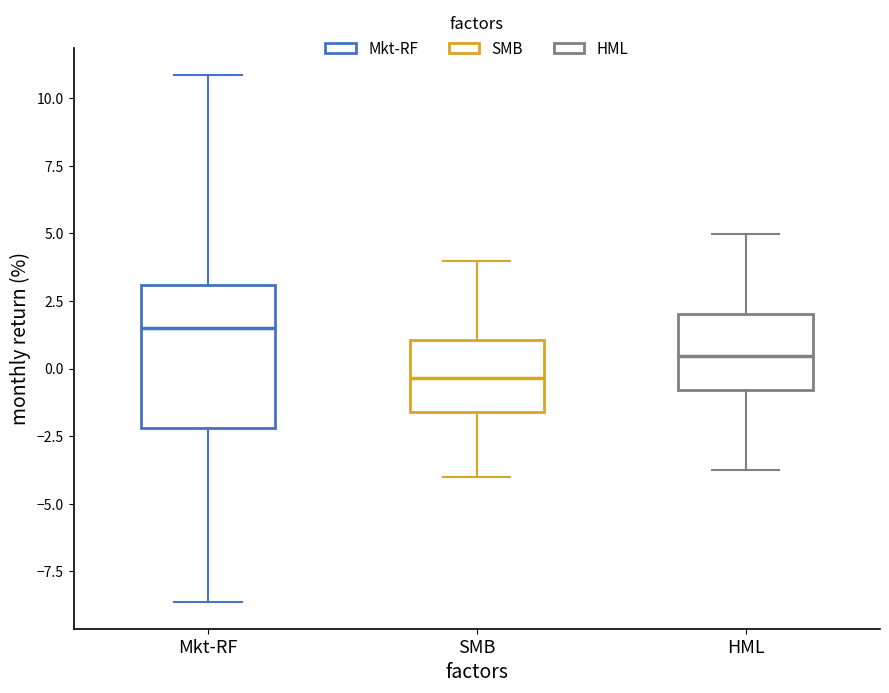

Where does the lower whisker of the box for HML end on the y-axis? The values are not printed on the chart, so give them approximately, as read against the axis.

-4.0